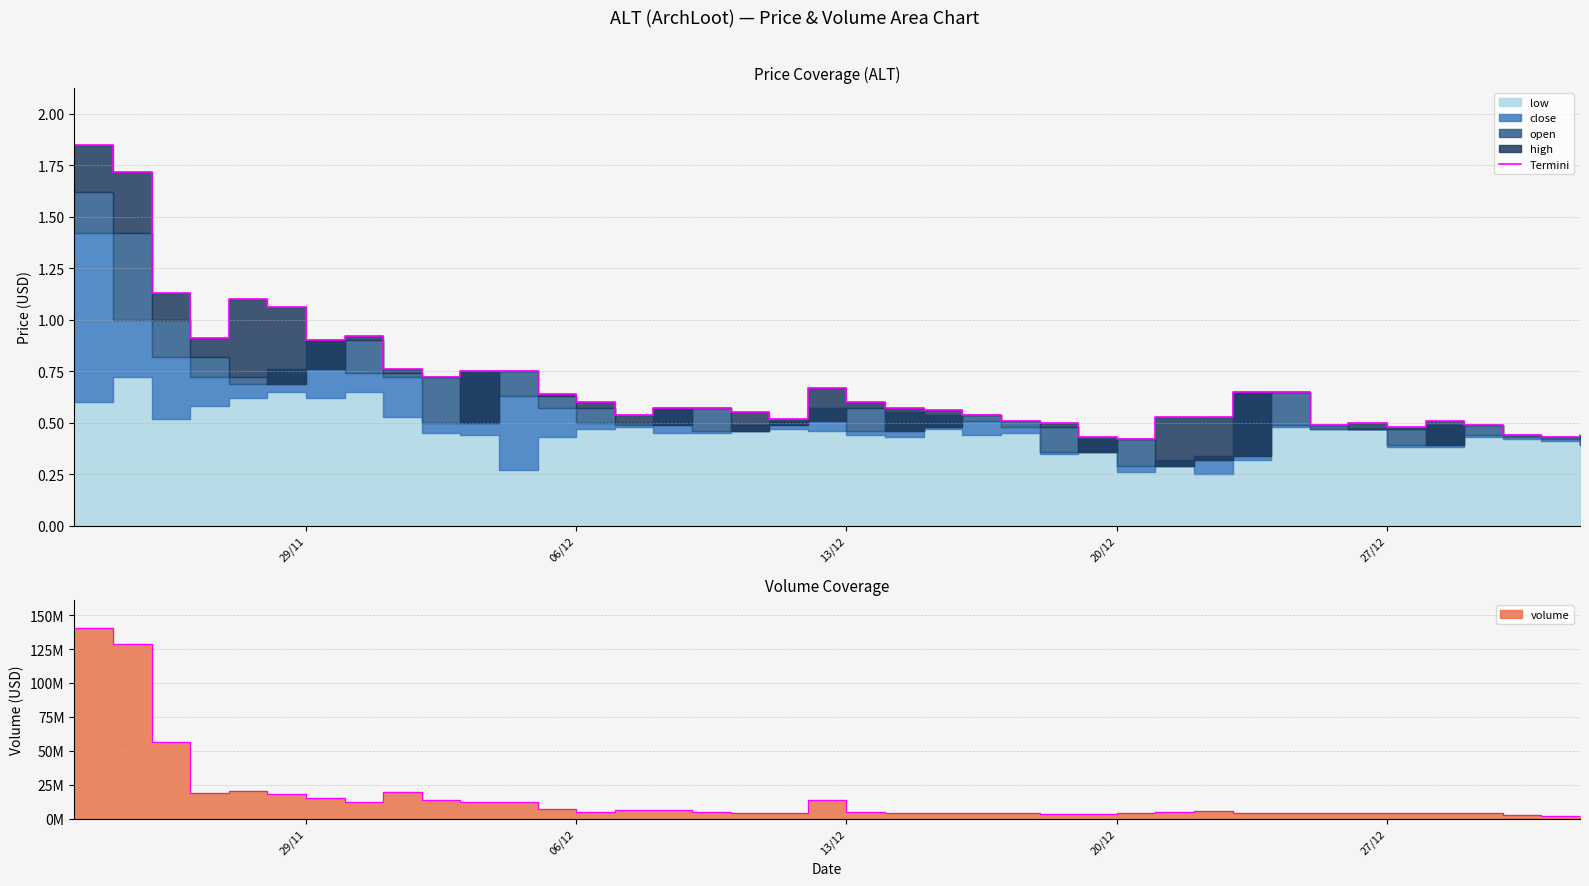

What is the difference between the maximum and second lowest values?

1.4